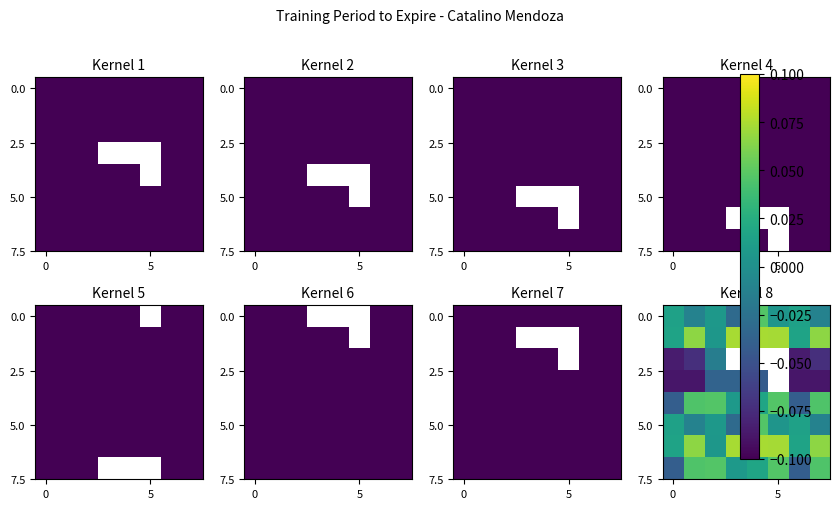

What is the difference between the maximum and second lowest values in the 0.0 series?

0.1